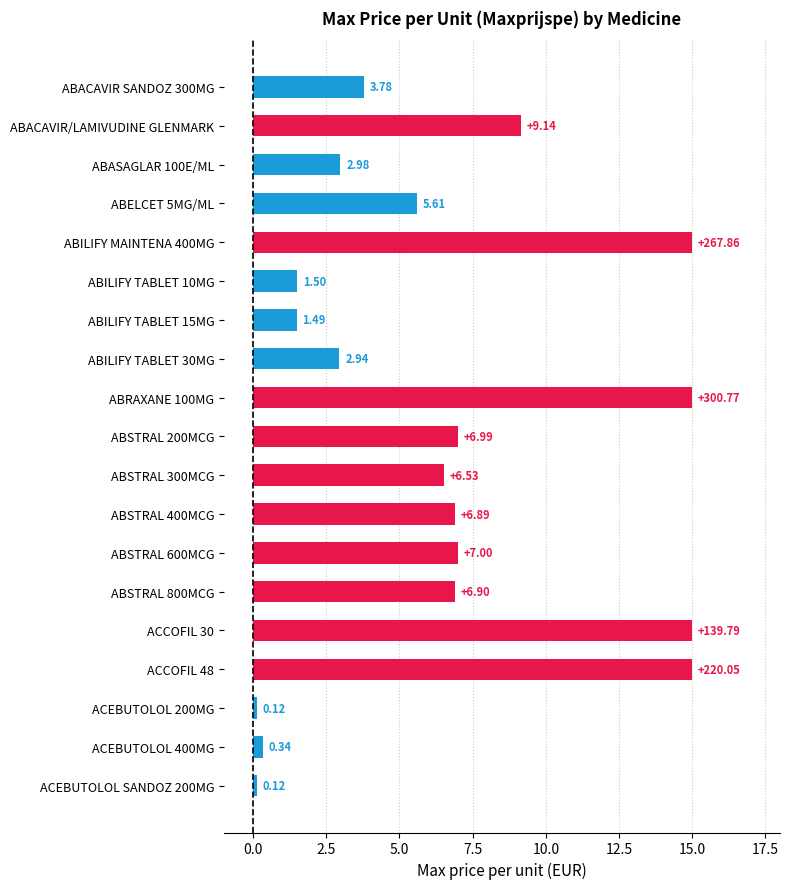

What is the sum of all values?

122.3